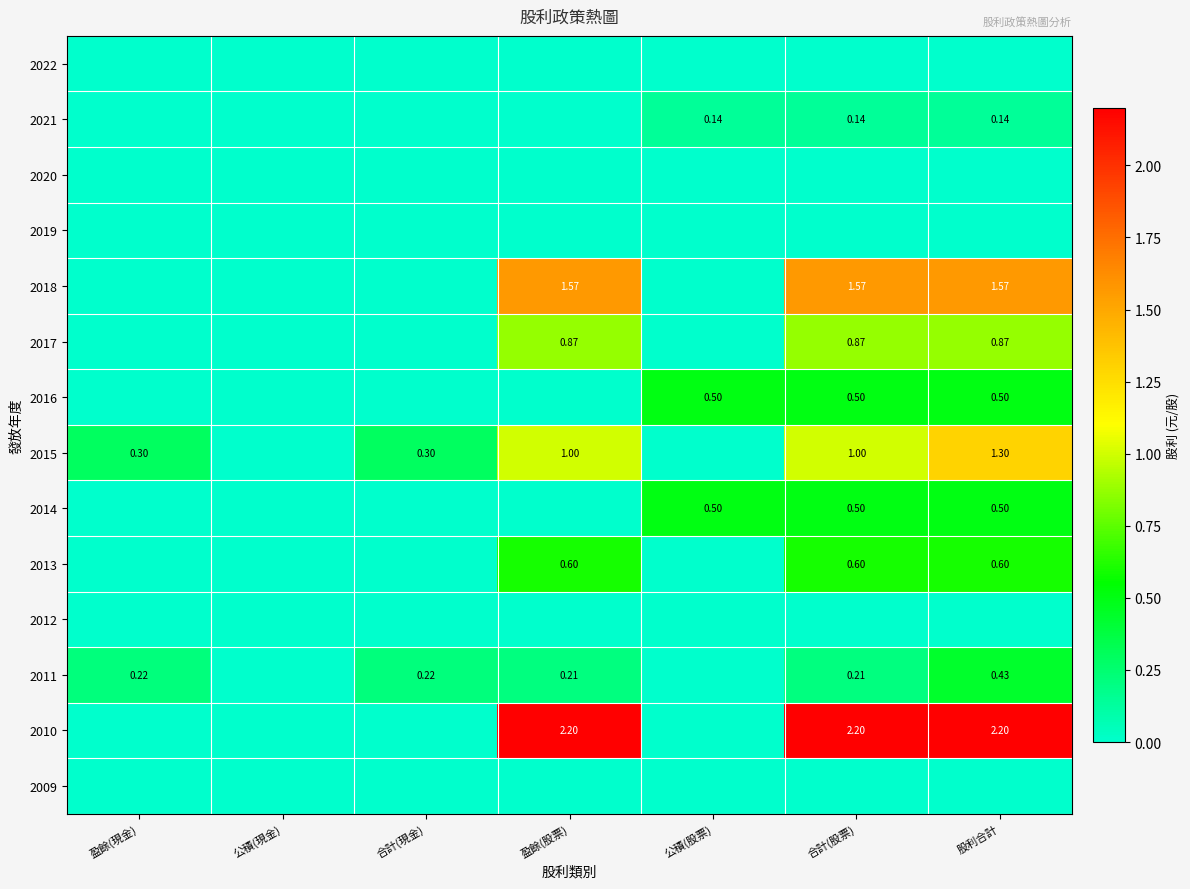

What is the maximum value for 2010?

2.2